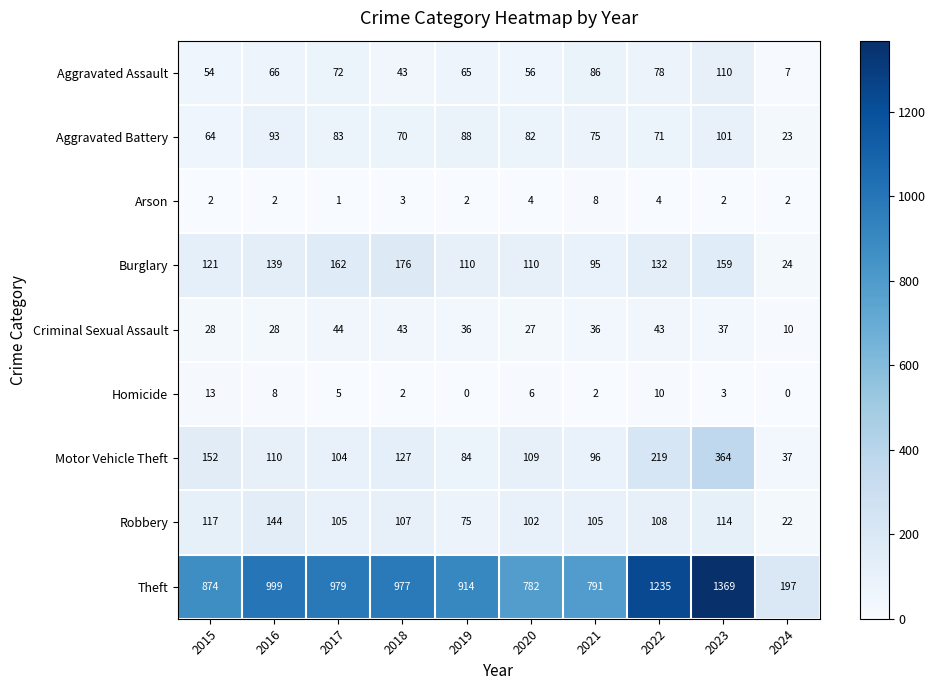

What is the sum of all Aggravated Battery values?

750